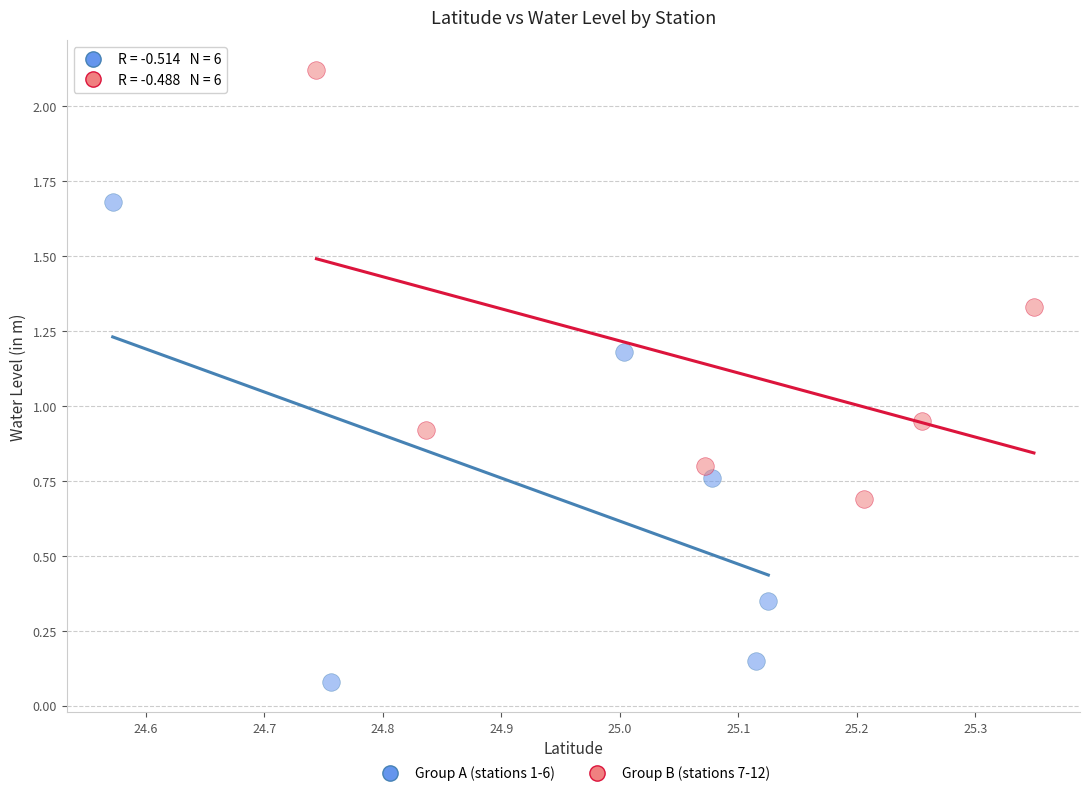

Which series has the largest Y range (max minus min)?

Group A (stations 1-6)